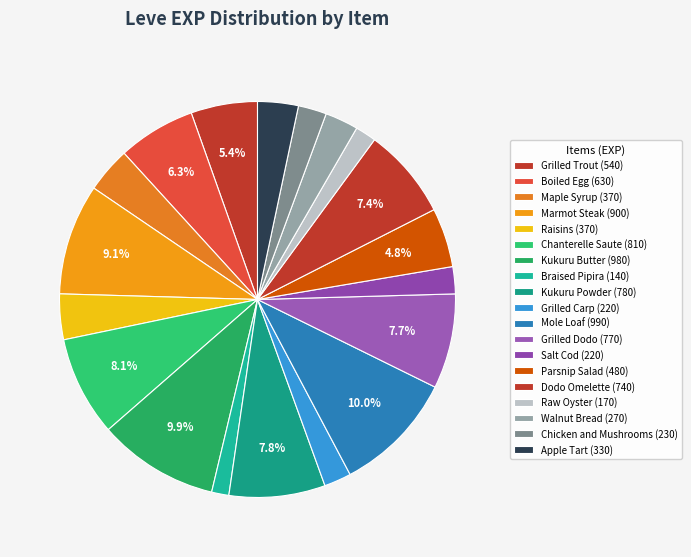

Count the number of slices in the pie.

19